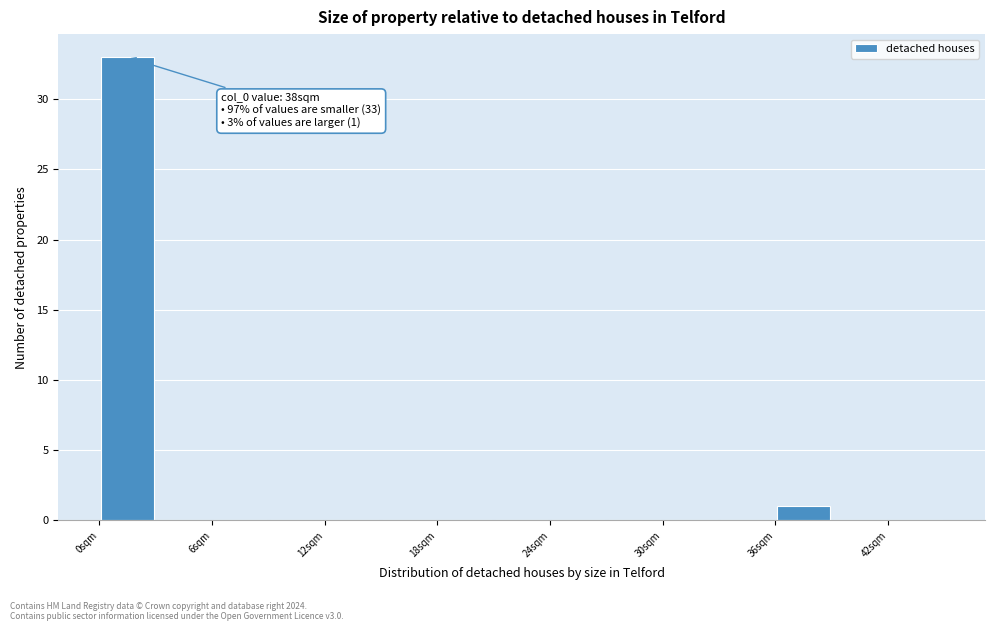

Read against the x-axis, roughly where is the centre of the tallest bar?

2